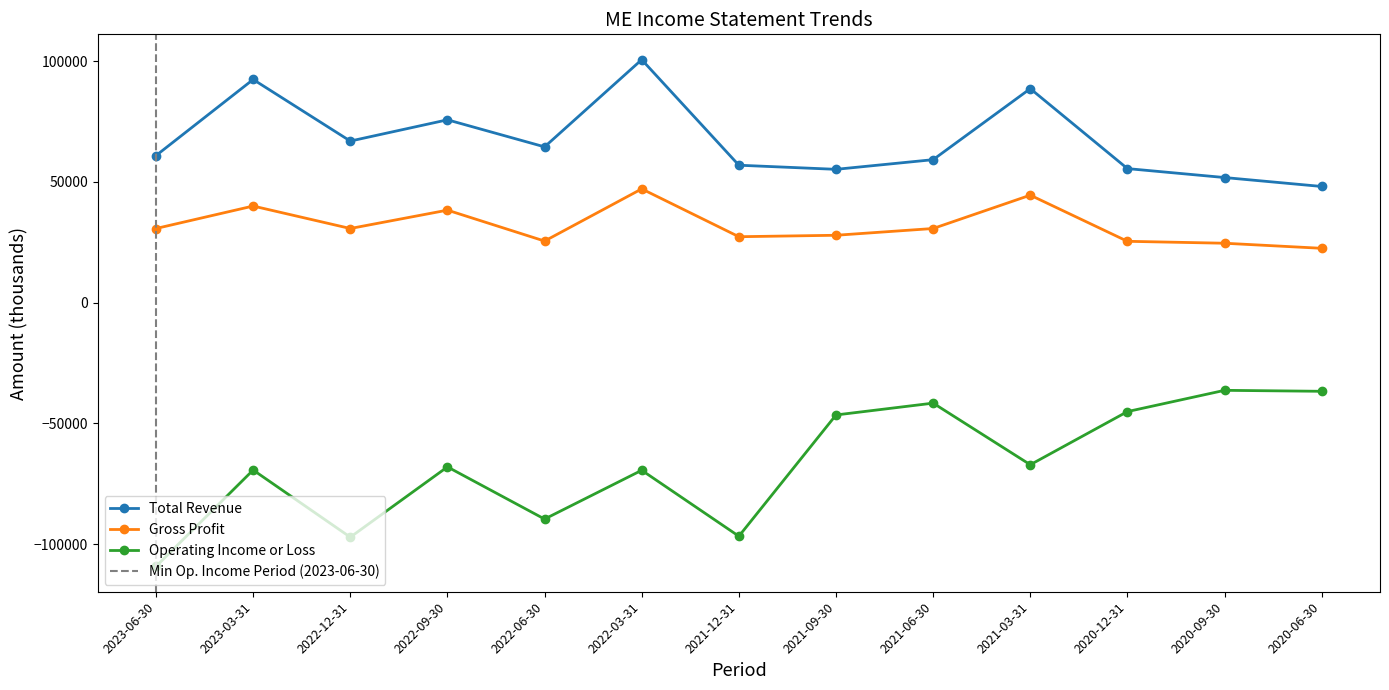

How many lines are shown in the chart?

3